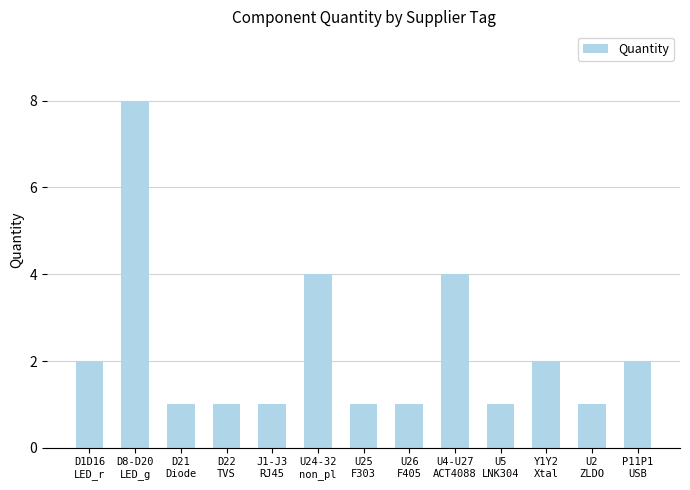

Which category has the highest value across all series?

D8-D20
LED_g